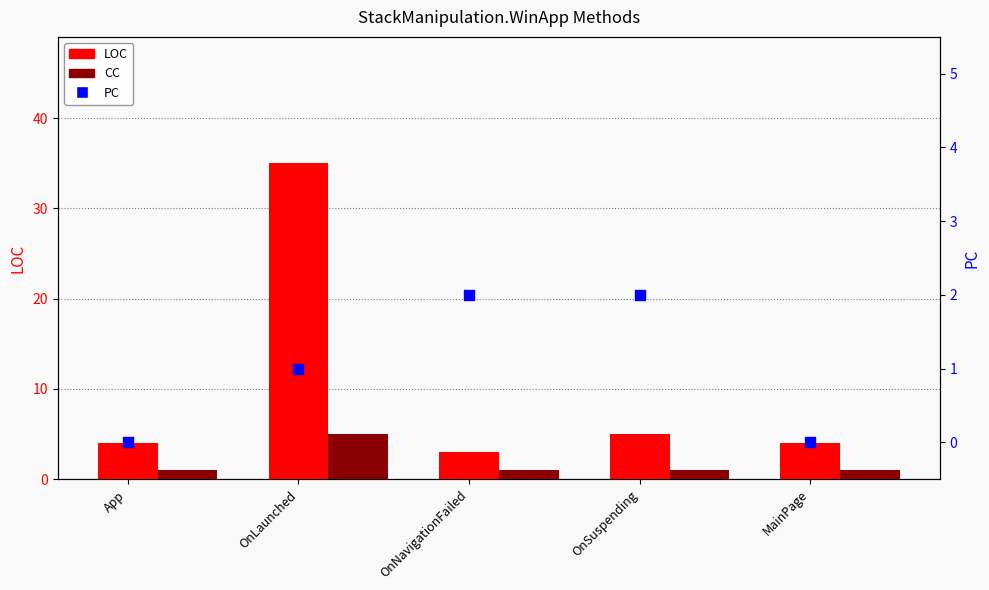

At how many categories does at least one series exceed 0?

5